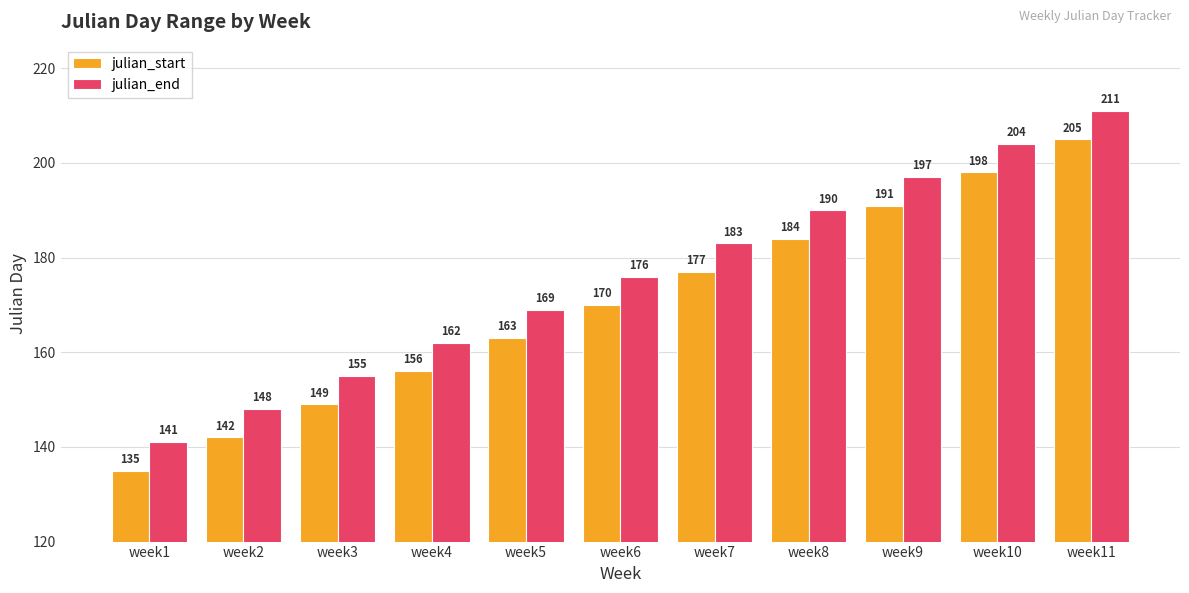

Reading right to left, what are all the values shown in this chart?

julian_start: 205	198	191	184	177	170	163	156	149	142	135
julian_end: 211	204	197	190	183	176	169	162	155	148	141